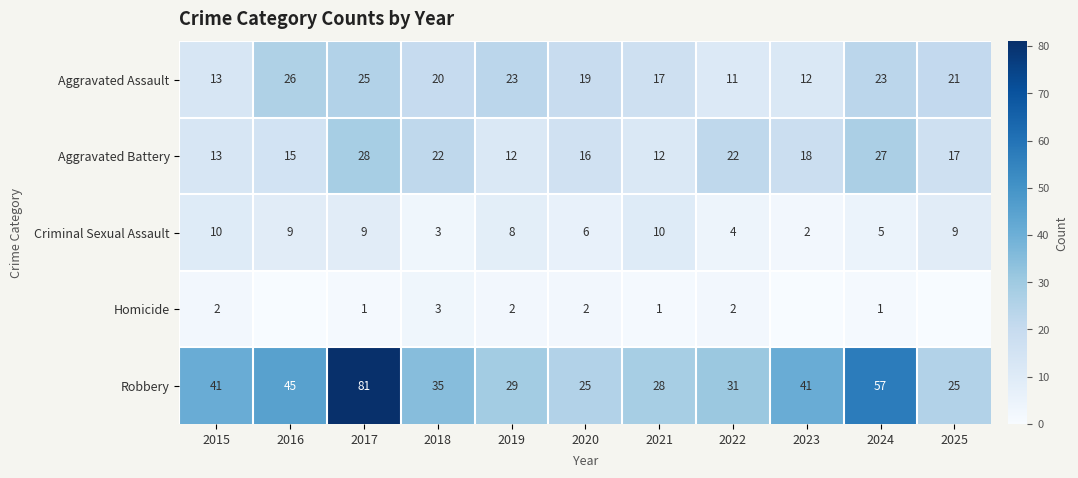

The value of Criminal Sexual Assault at 2016 is 9. True or false?

True